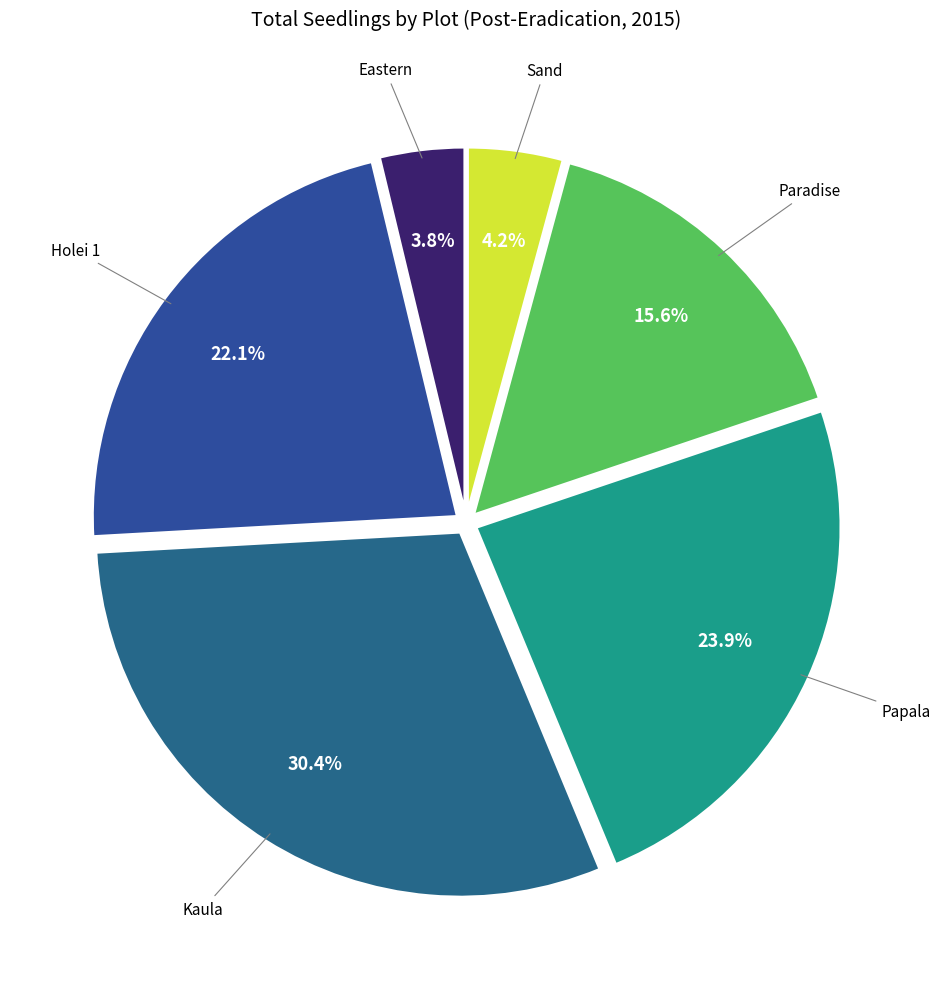

Count the number of slices in the pie.

6